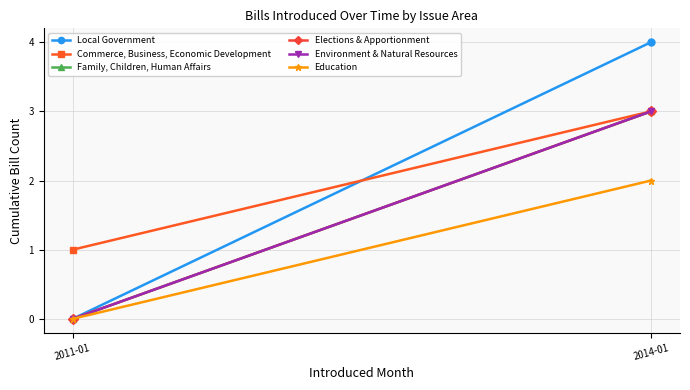

Reading left to right, list all the values displayed in this chart.

Local Government: 0	4
Commerce, Business, Economic Development: 1	3
Family, Children, Human Affairs: 0	3
Elections & Apportionment: 0	3
Environment & Natural Resources: 0	3
Education: 0	2